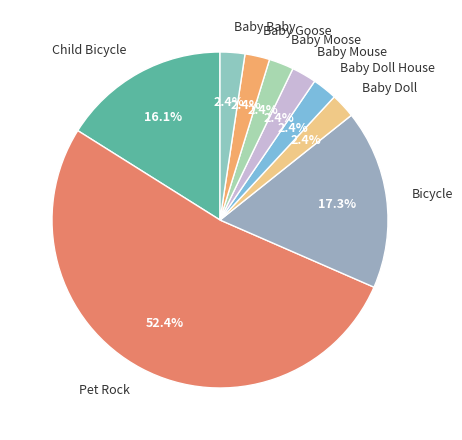

Approximately how many times larger is the value at Baby Doll House compared to Bicycle?

0.1